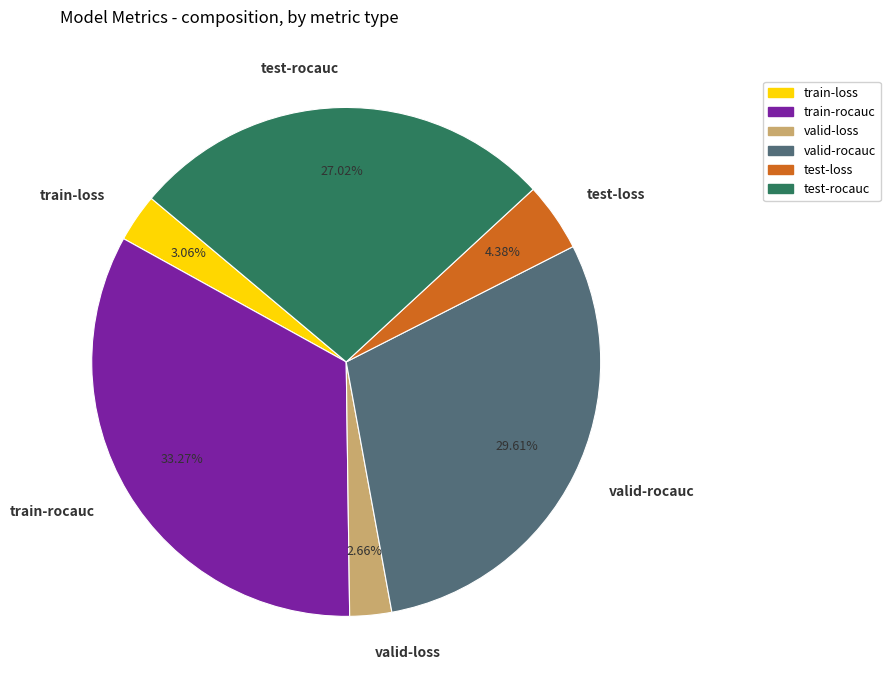

Which has a higher value, train-loss or valid-rocauc?

valid-rocauc